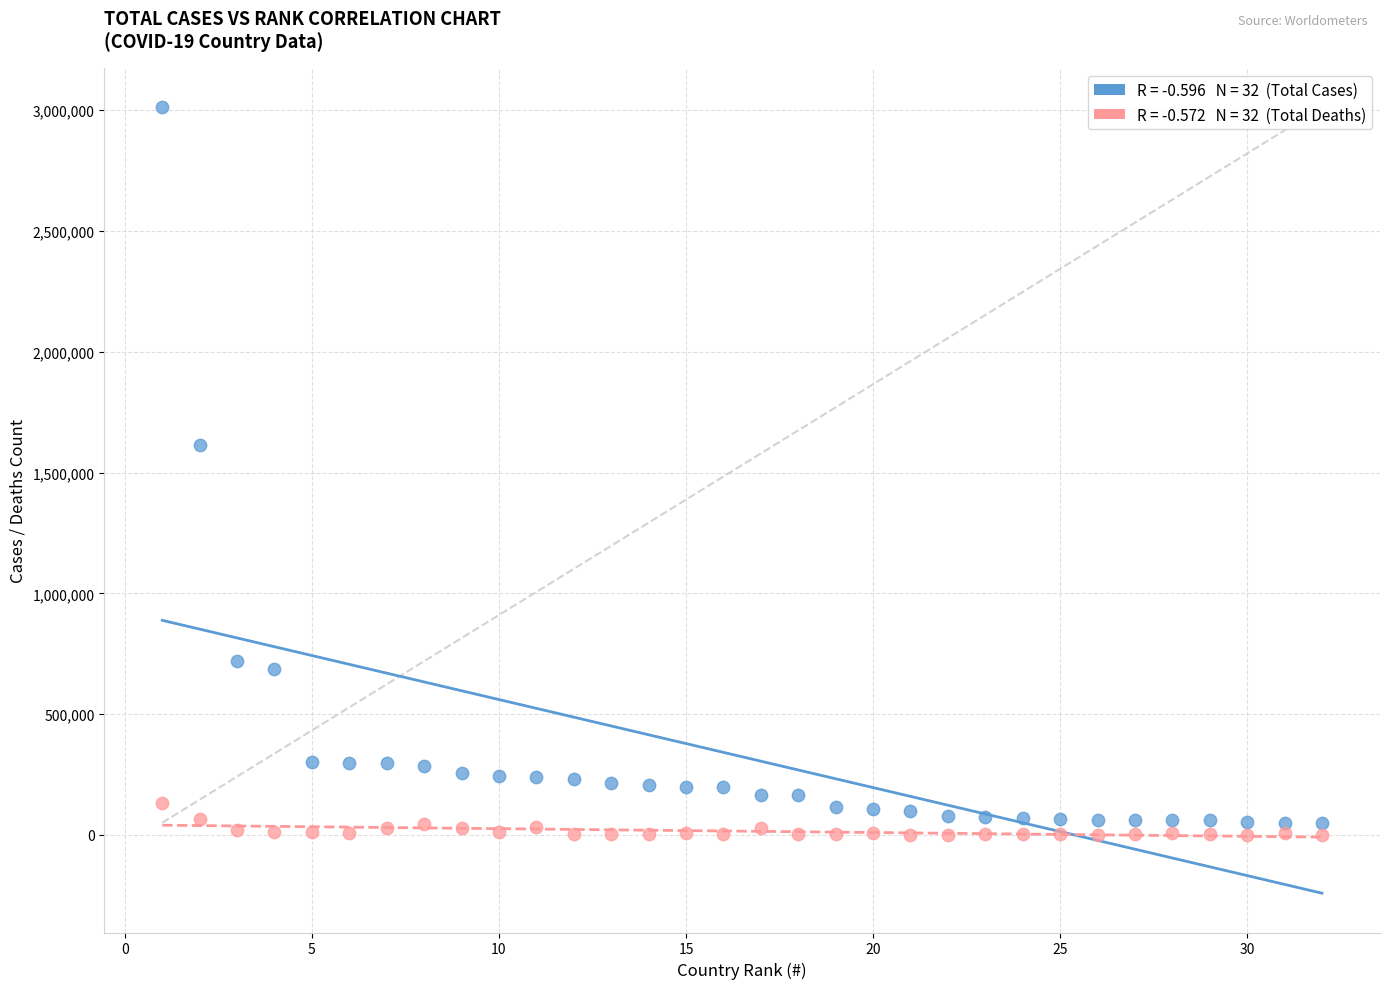

Across all series, what Y value is closest to 1506005?

1613351